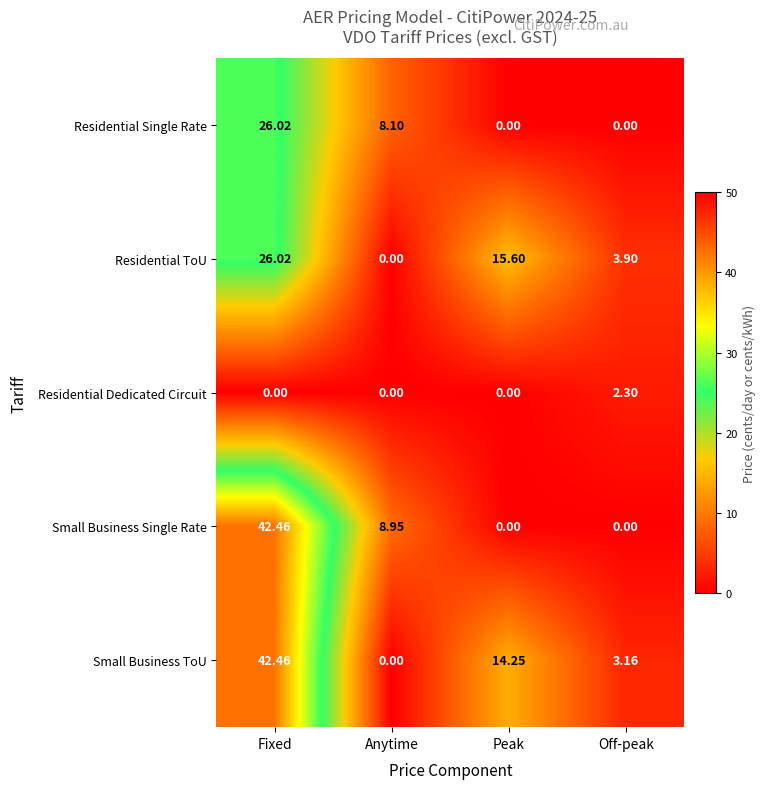

Which series changed the most between Fixed and Off-peak?

Small Business Single Rate